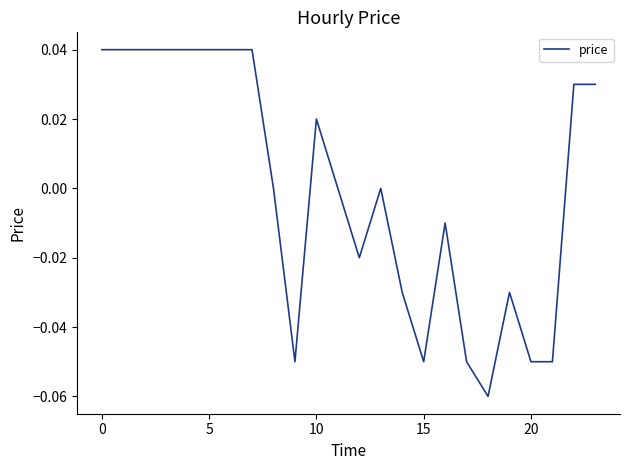

Does the chart have visible grid lines?

No